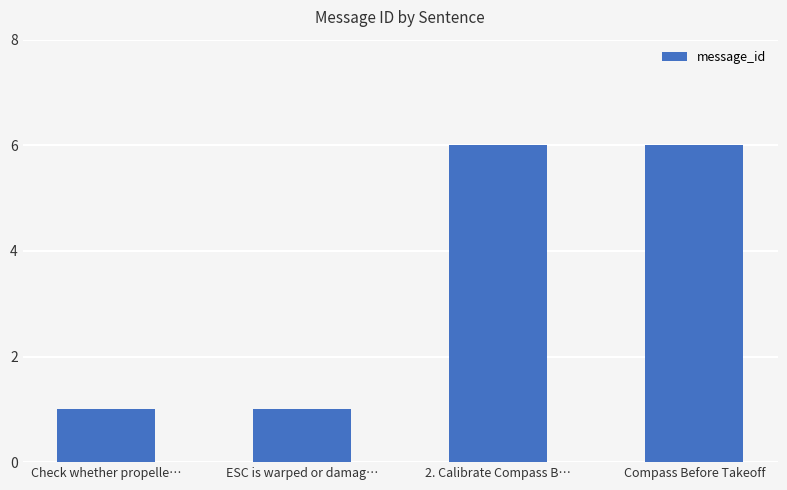

What is the label of the 1st bar from the right?

Compass Before Takeoff